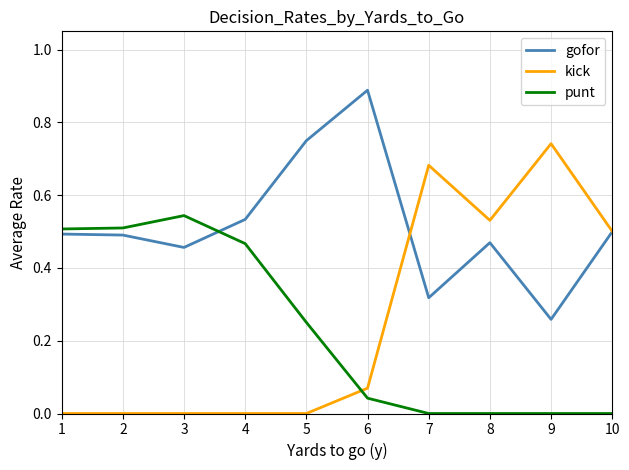

The value of punt at 10 is -0.3. True or false?

False